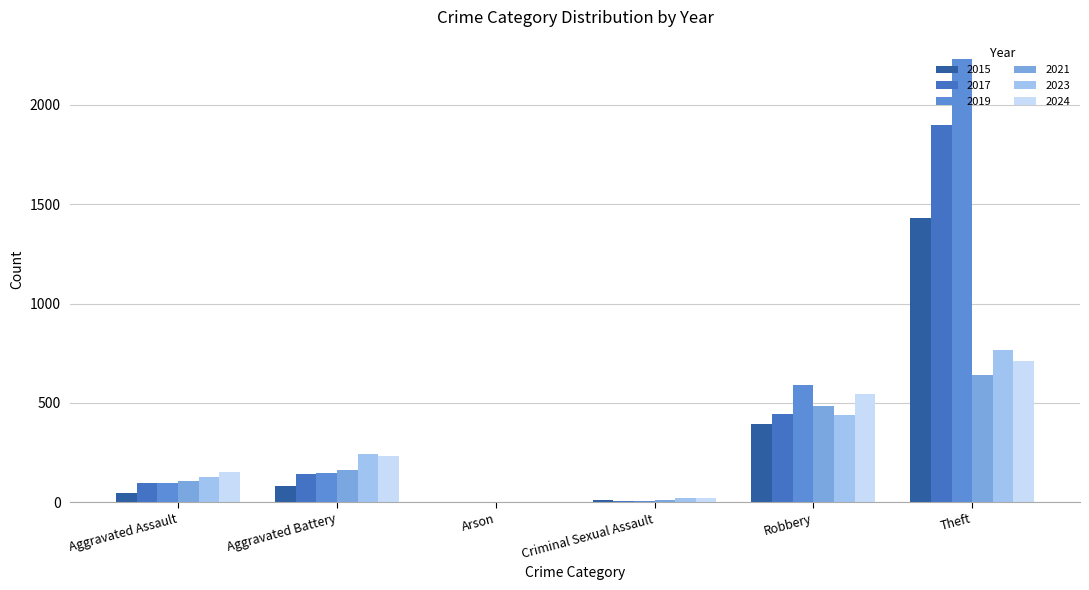

Is it true that 2021 equals 2 at Arson?

True